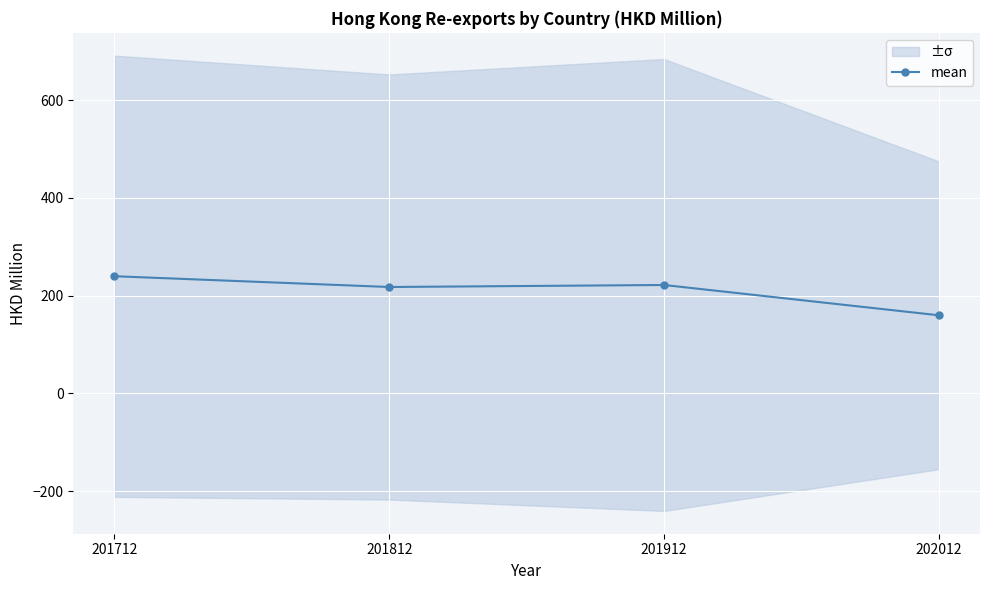

What is the smallest value displayed?

160.0